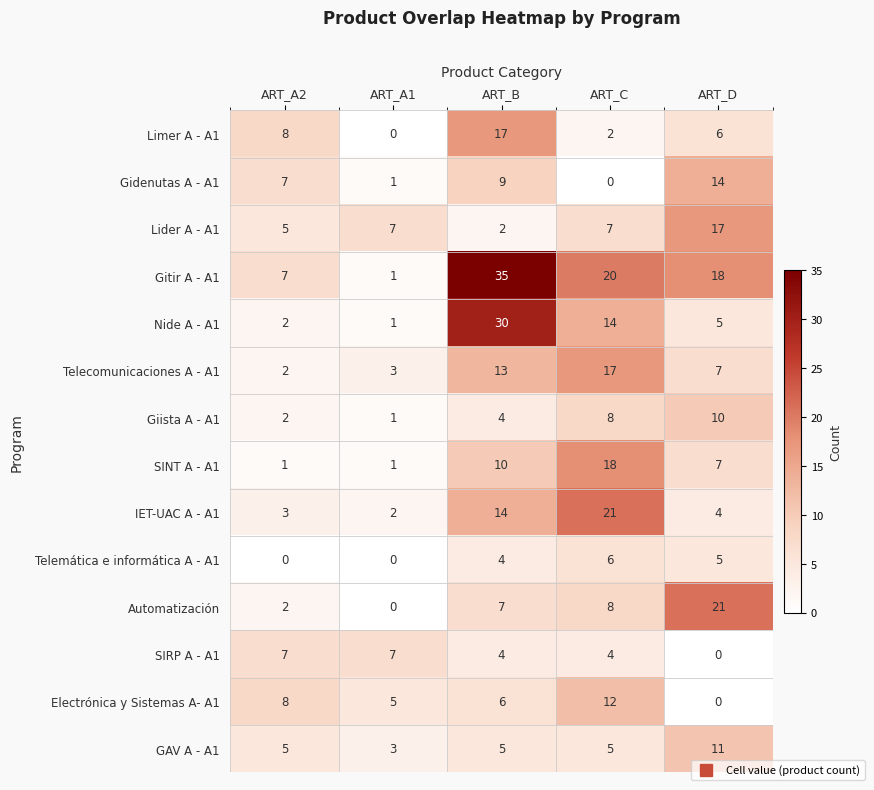

Read the GAV A - A1 value at ART_C.

5